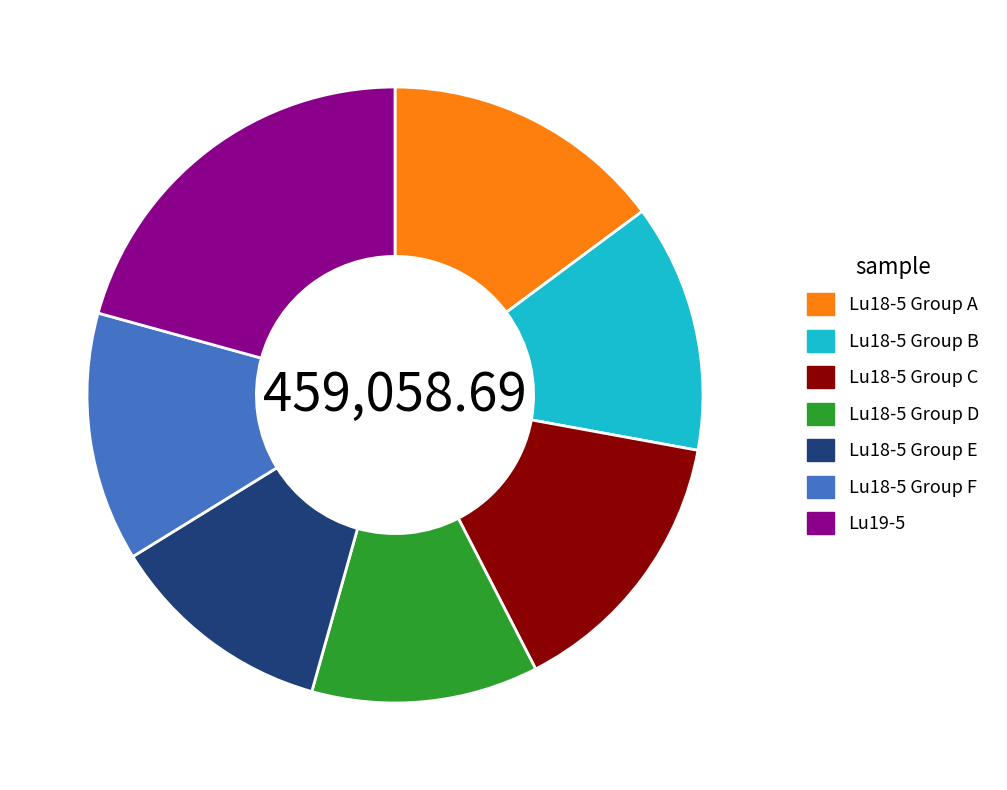

Do Lu18-5 Group E and Lu19-5 together represent more than half of the pie?

No